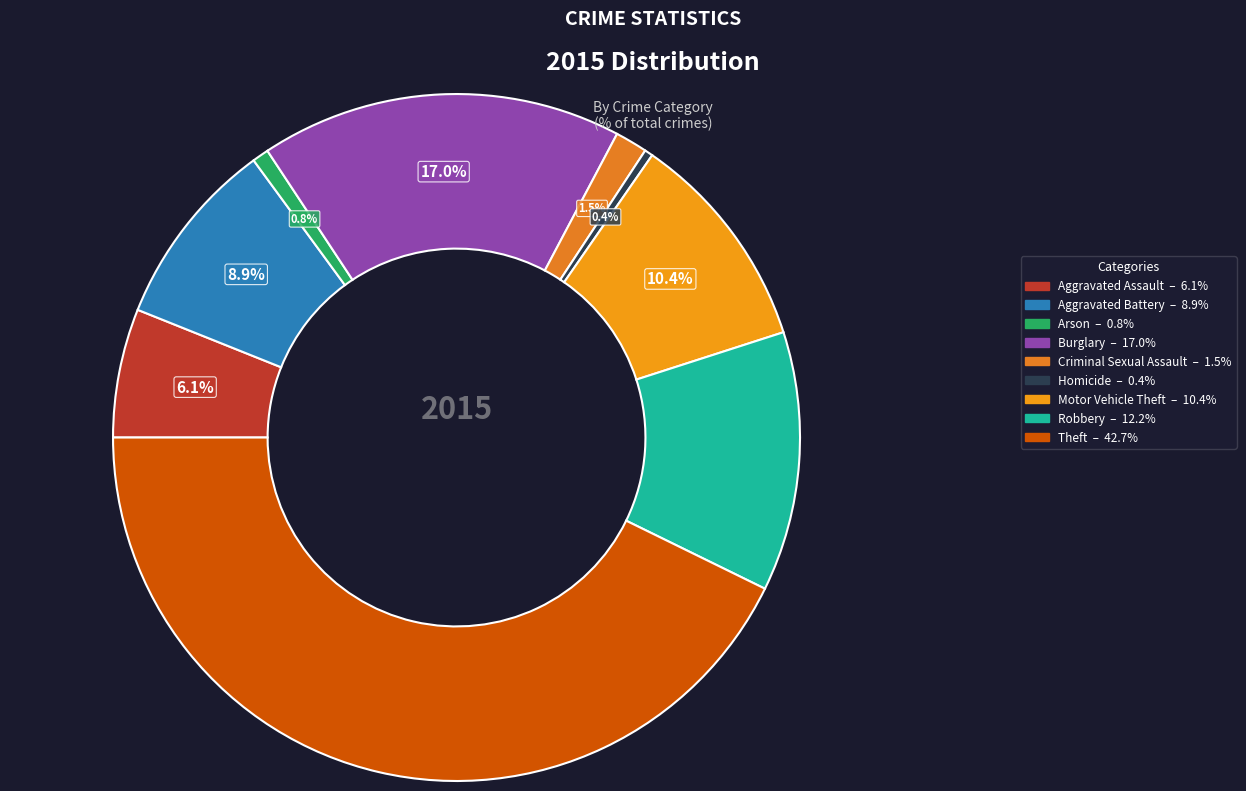

Which slice is the largest?

Theft